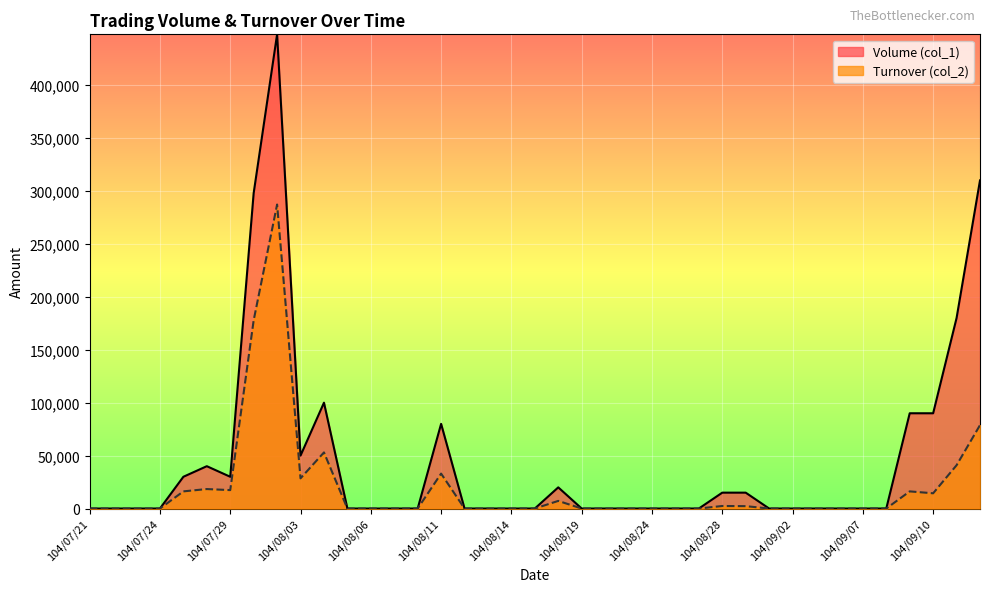

What is the difference between the Volume (col_1) values at 104/08/04 and 104/08/17?

100000